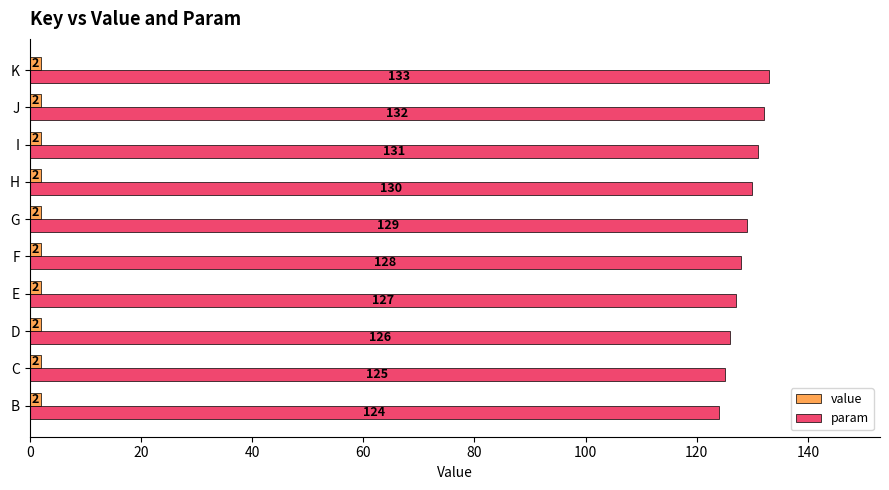

Rank the series by their average value, from lowest to highest.

value, param